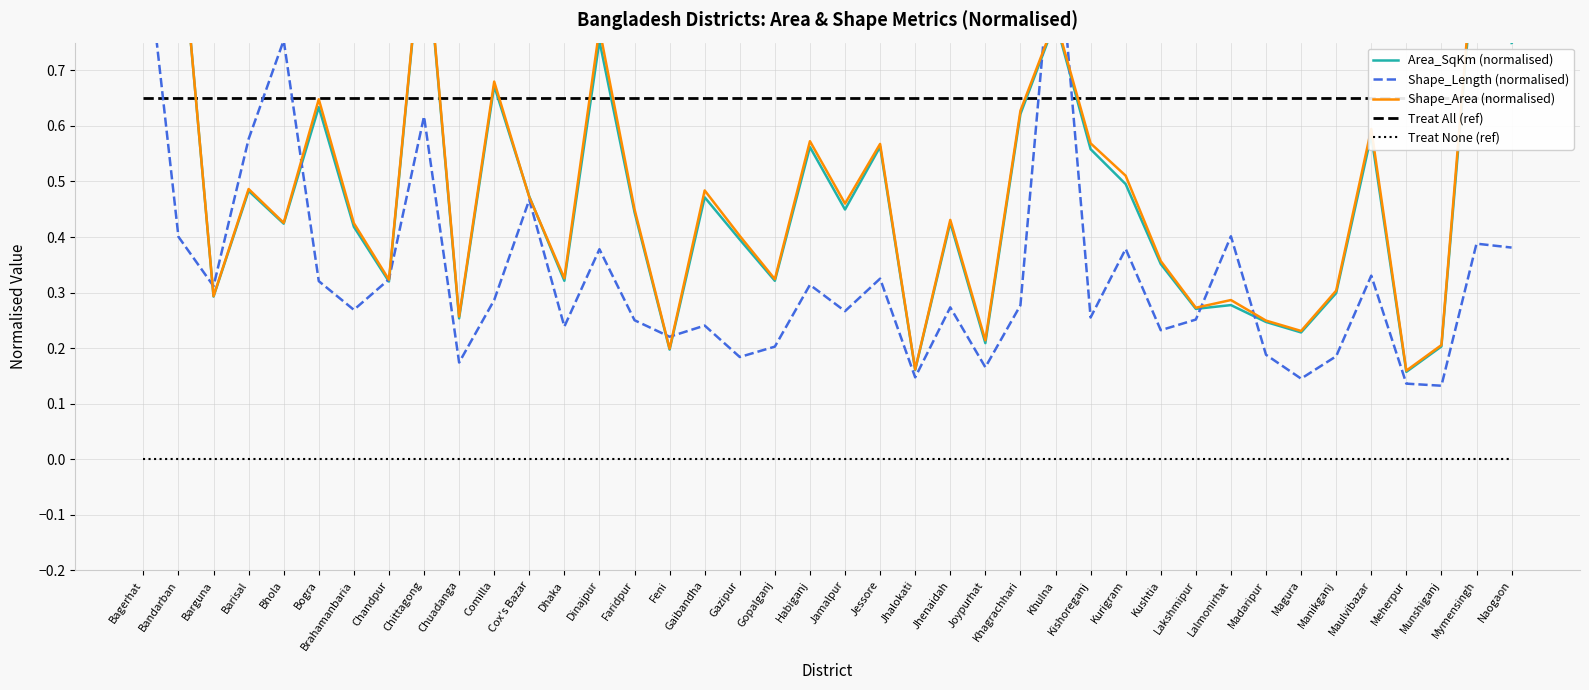

Which series has the widest spread of values?

Shape_Length (normalised)